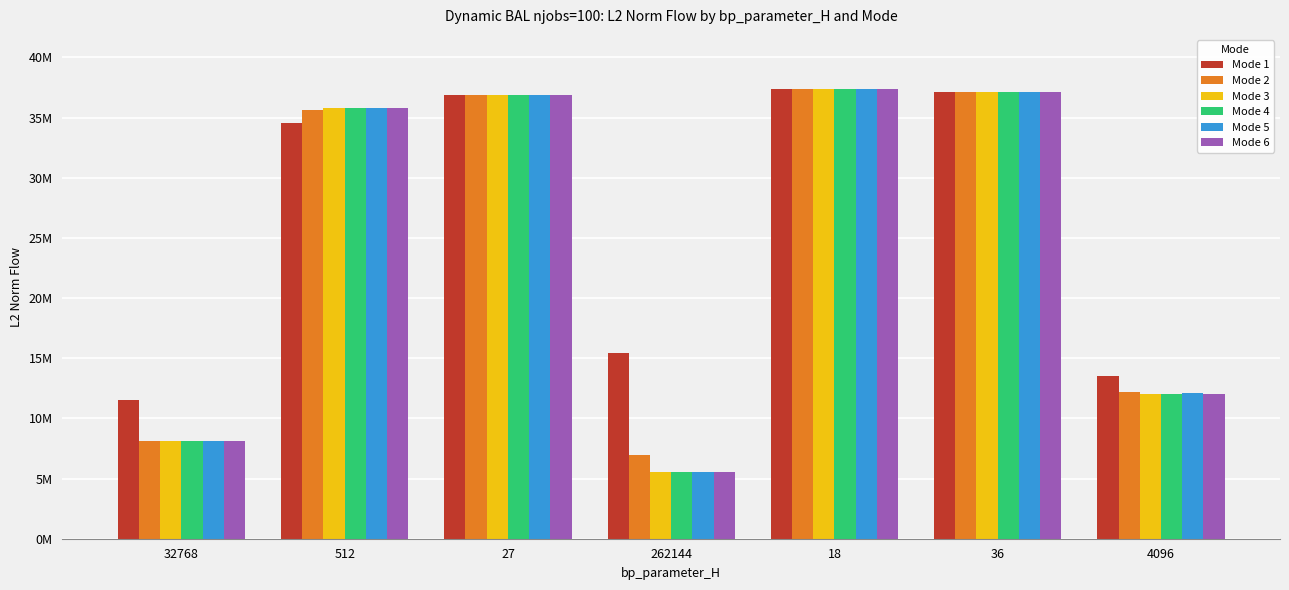

What position from the left is 262144?

4